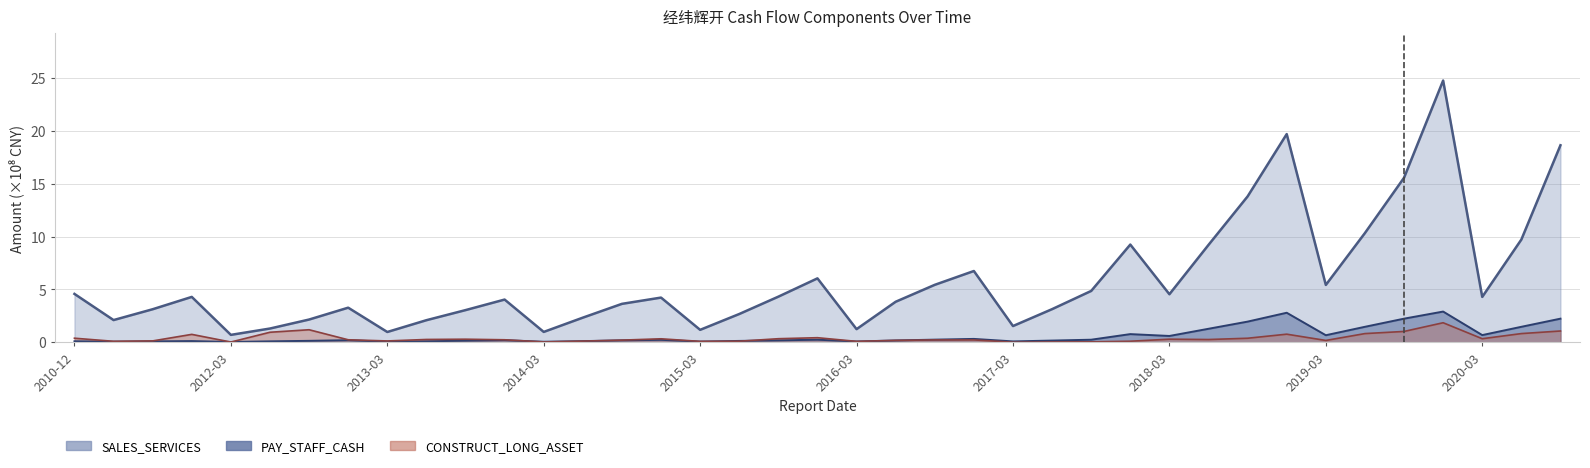

What position from the left is 2019-12-31?

36